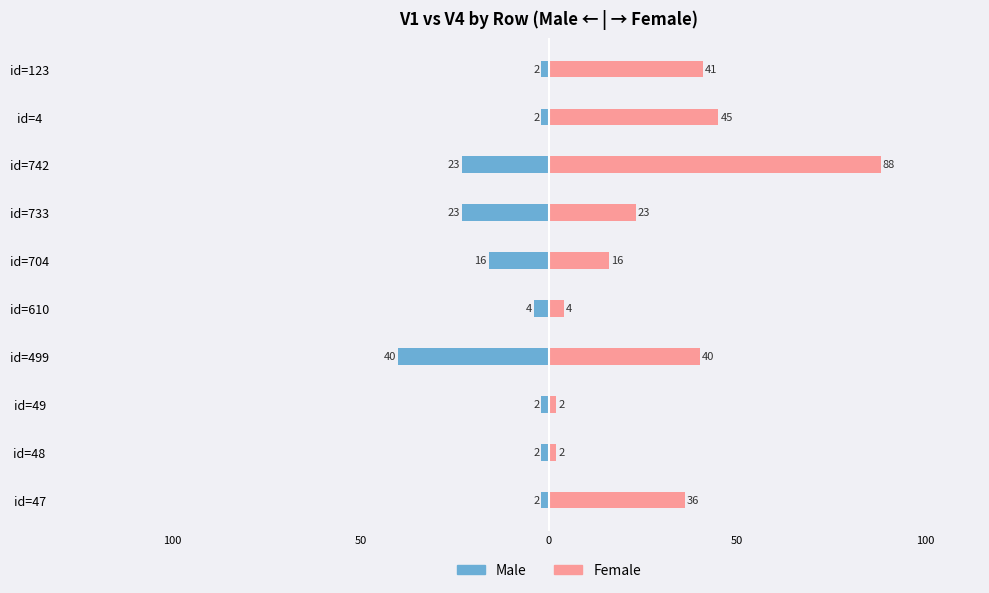

What are all the series names shown in the legend?

Male, Female